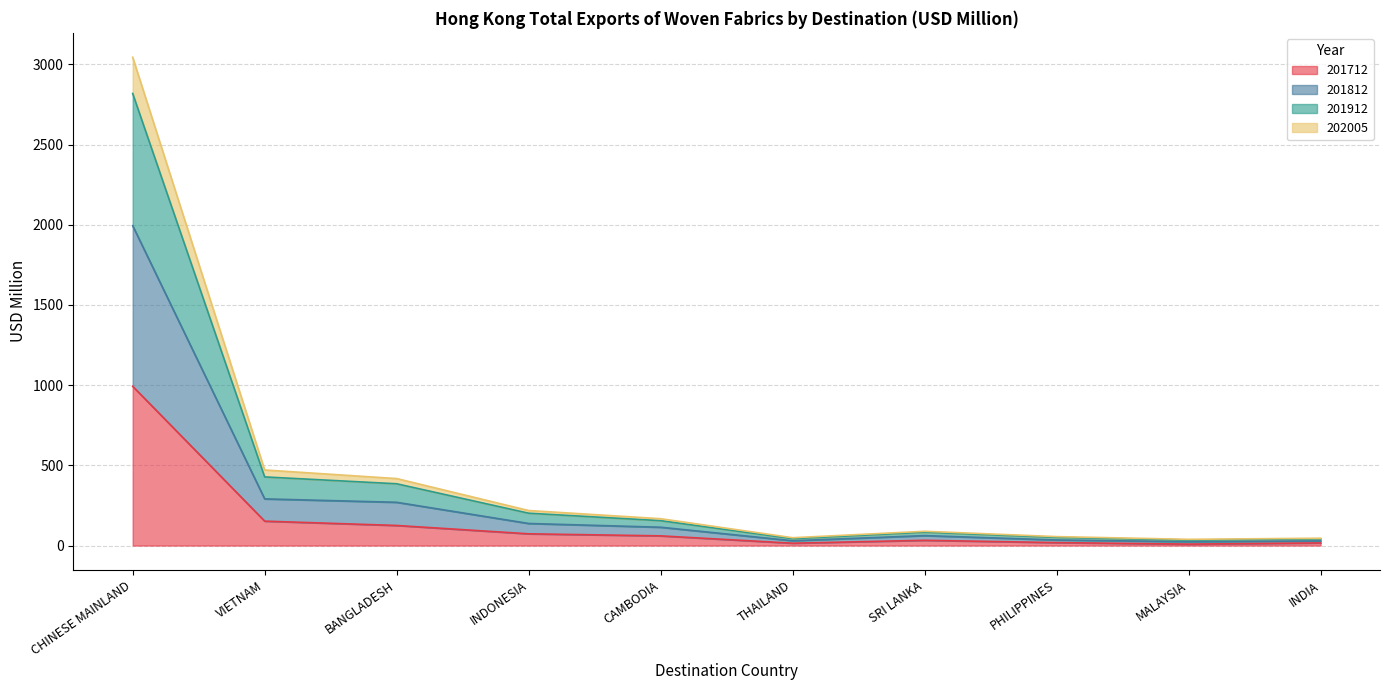

At which category is the sum across all series the highest?

CHINESE MAINLAND